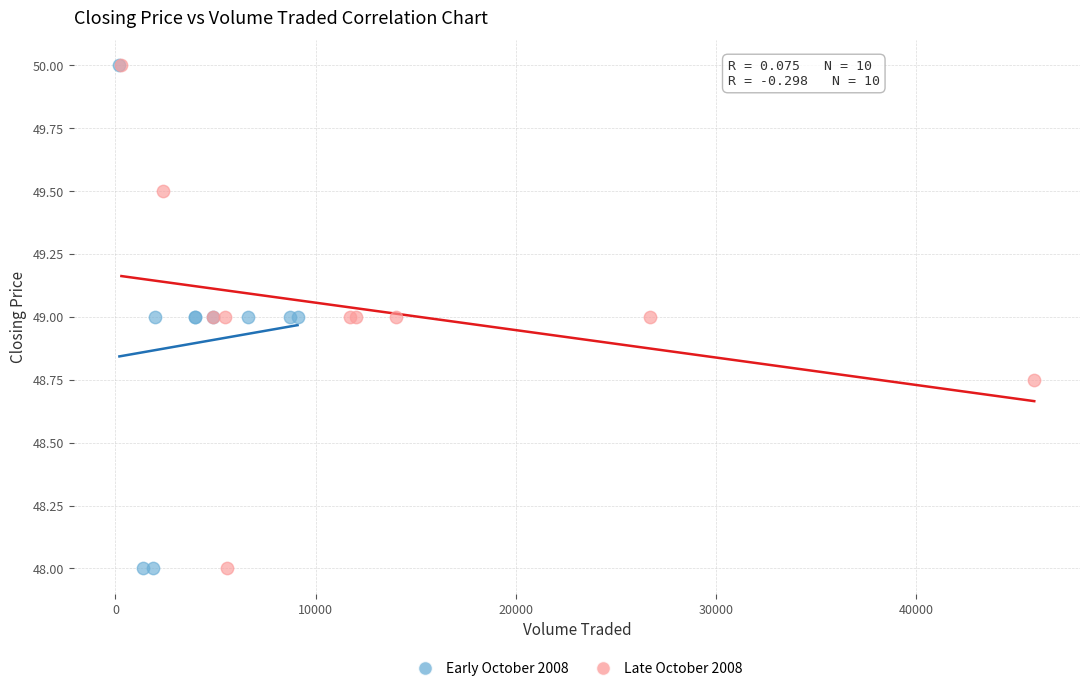

What are all the series names shown in the legend?

Early October 2008, Late October 2008